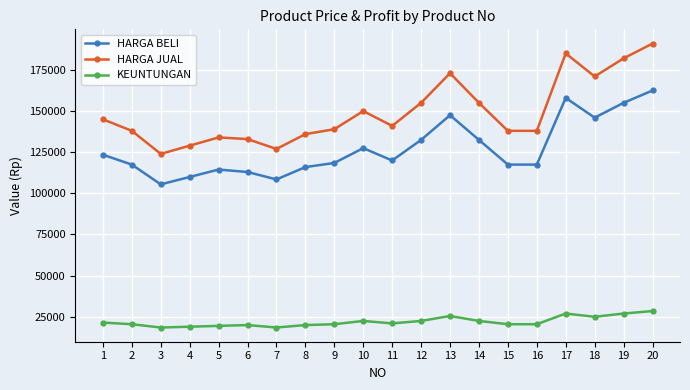

How many data points in HARGA BELI are less than 119900?

10